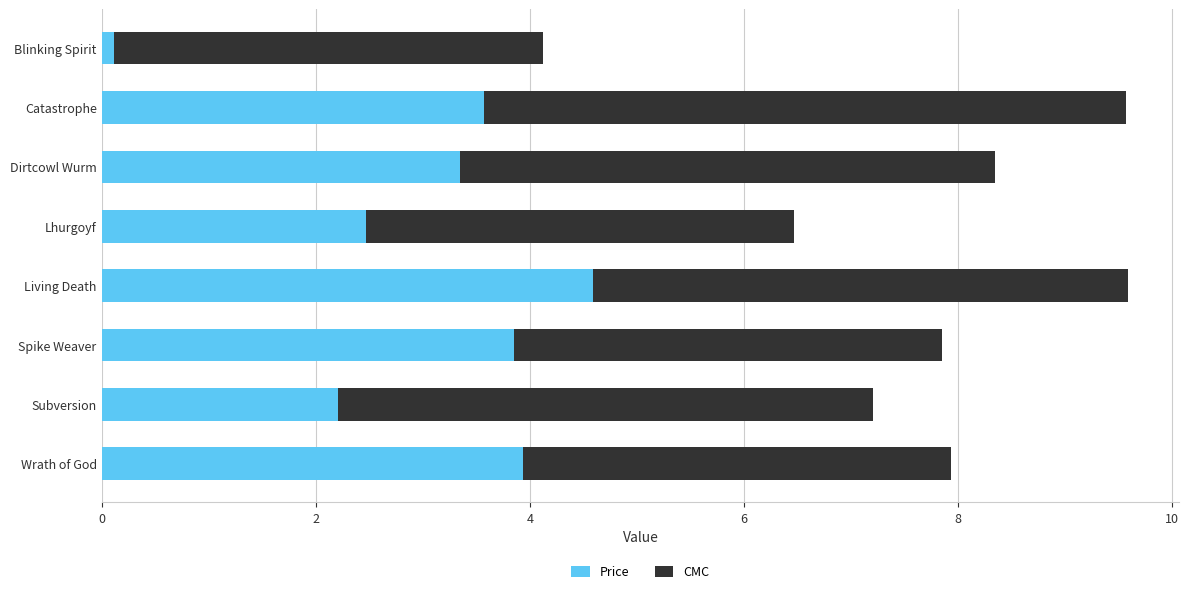

At which label is Price closest to 2?

Subversion